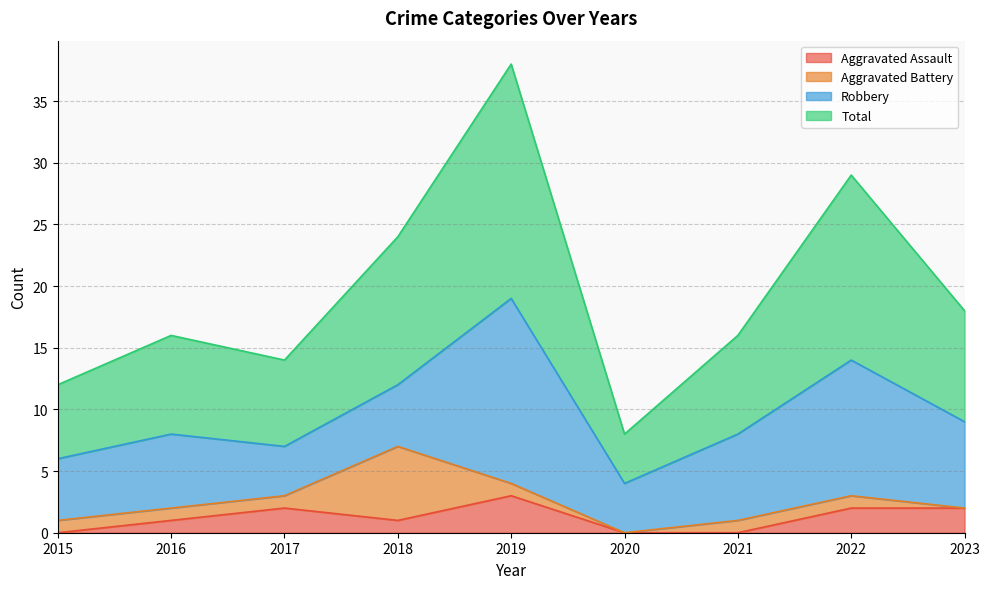

The Aggravated Assault series shows 1 at 2018. True or false?

True